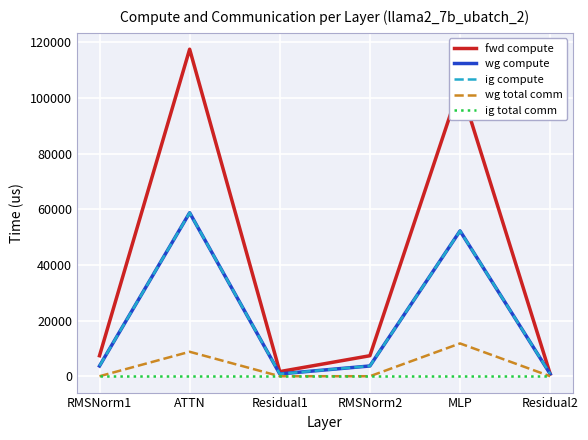

Rank the series by their maximum value, from lowest to highest.

ig total comm, wg total comm, wg compute, ig compute, fwd compute